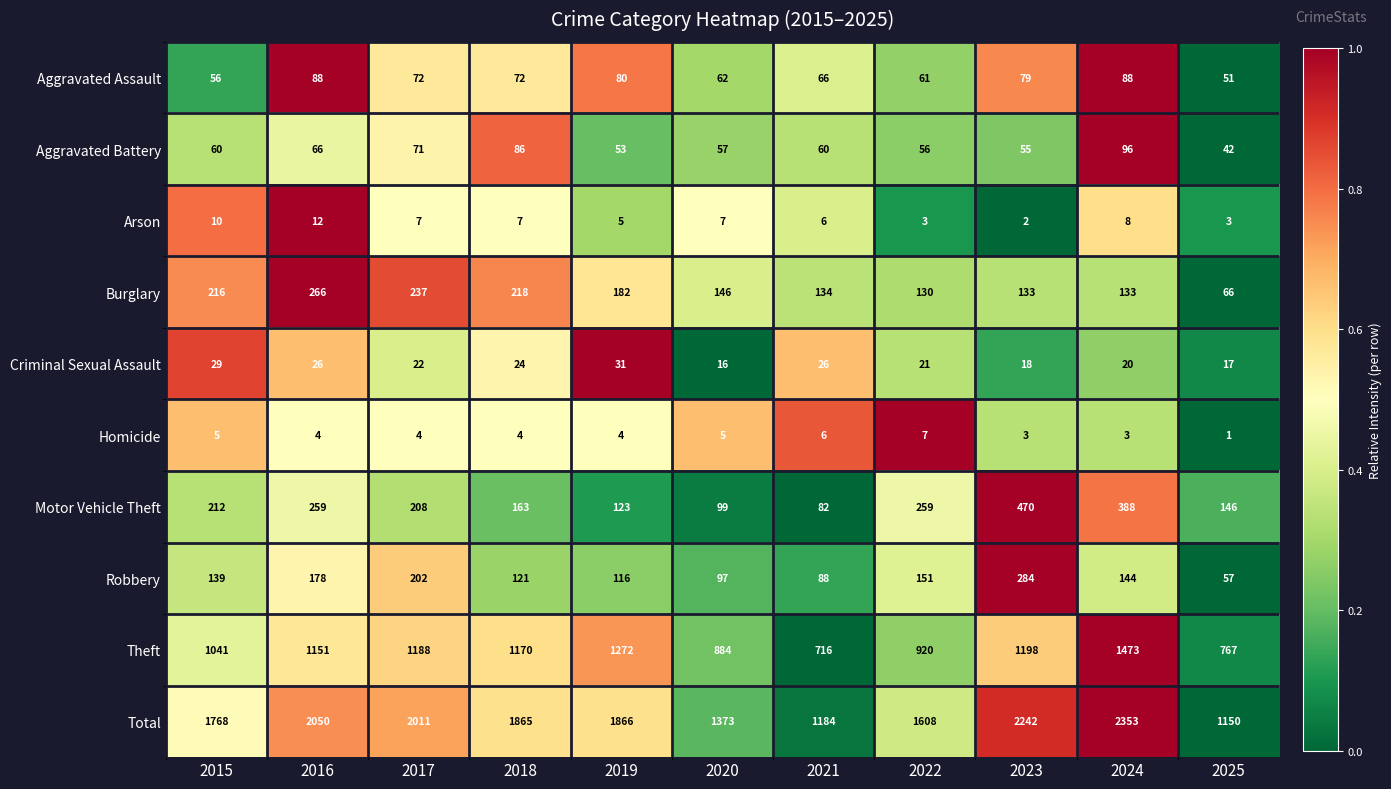

What is the difference between the maximum and minimum values in the Robbery series?

227